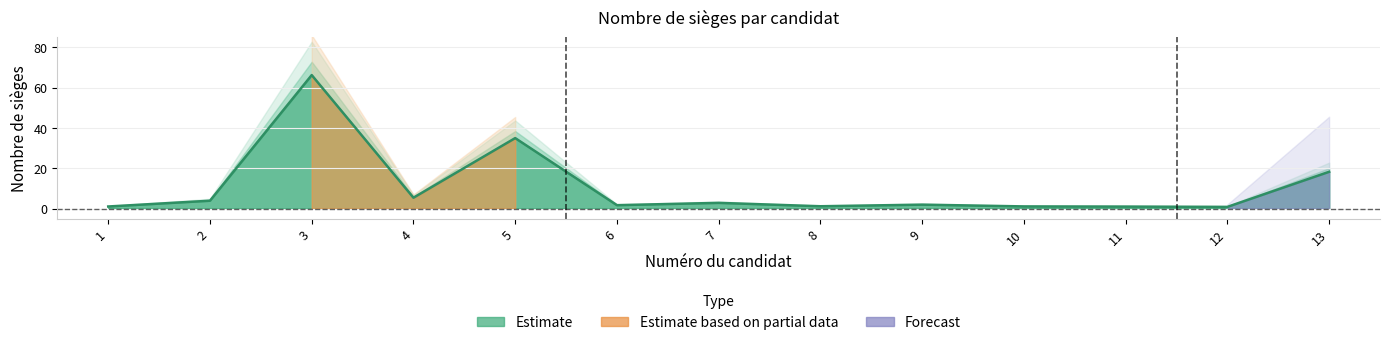

How many lines are shown in the chart?

1